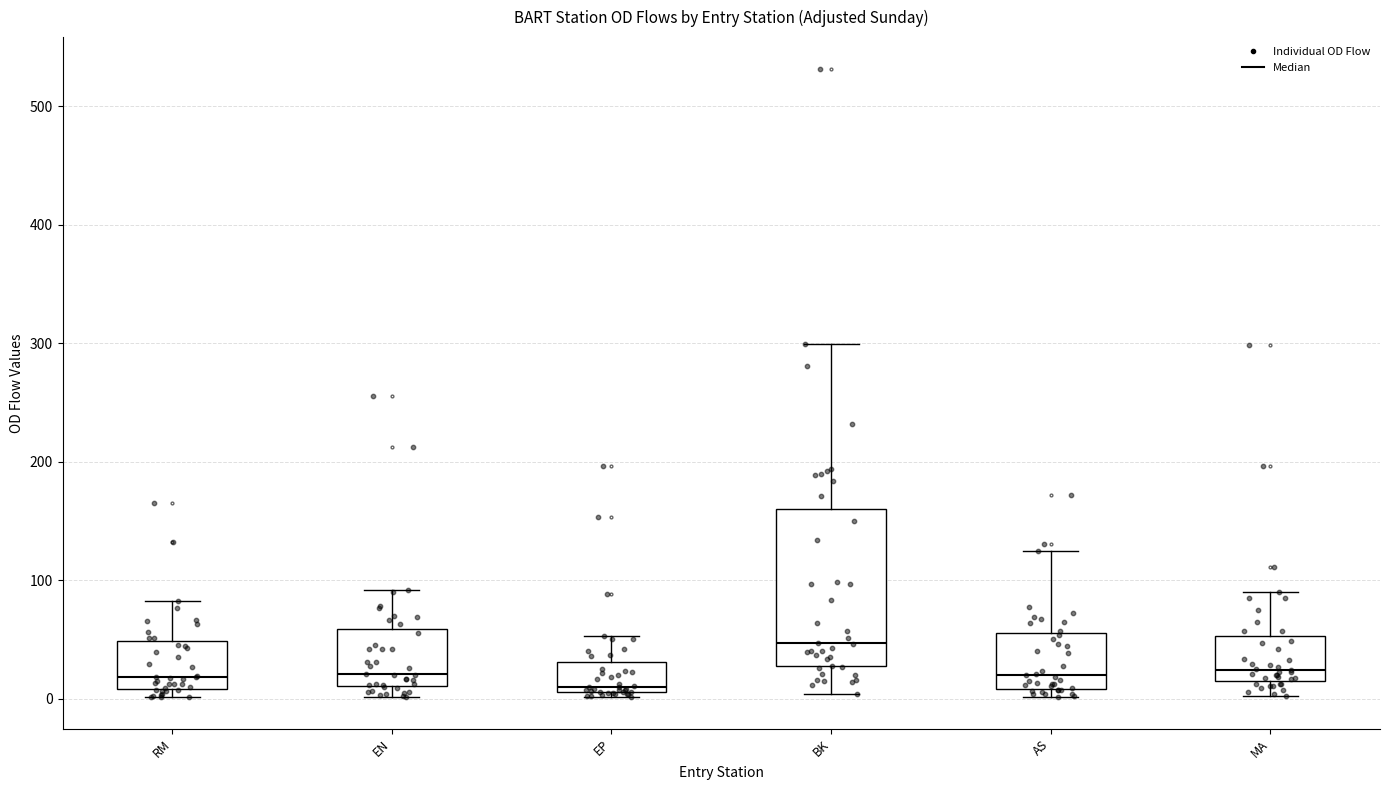

Reading left to right, transcribe this box plot: for each box, give where its median line is, the range the box spans, and where its two whiskers end, as read against the y-axis. The values are not printed on the chart, so give them approximately, as read against the axis.

RM: median 20, box 10 to 50, whiskers 0 to 80
EN: median 20, box 10 to 60, whiskers 0 to 90
EP: median 10 (just above the box's lower edge), box 10 to 30, whiskers 0 to 50
BK: median 50, box 30 to 160, whiskers 0 to 300
AS: median 20, box 10 to 60, whiskers 0 to 130
MA: median 20, box 10 to 50, whiskers 0 to 90